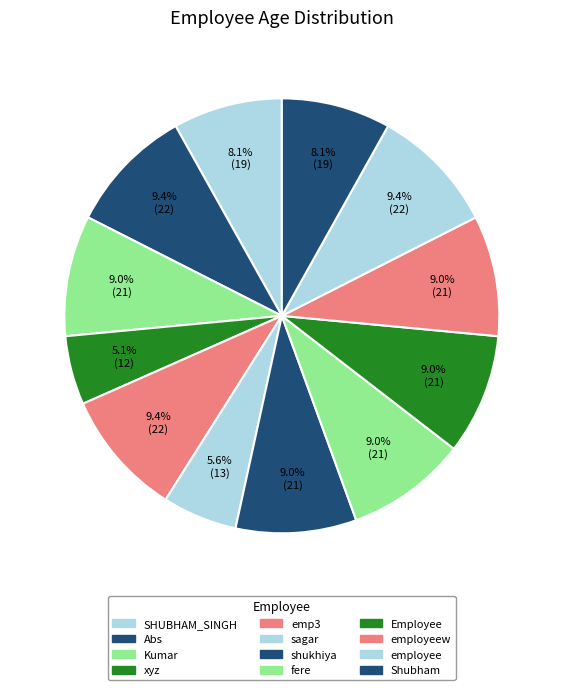

To the nearest percent, what portion does SHUBHAM_SINGH represent?

8%